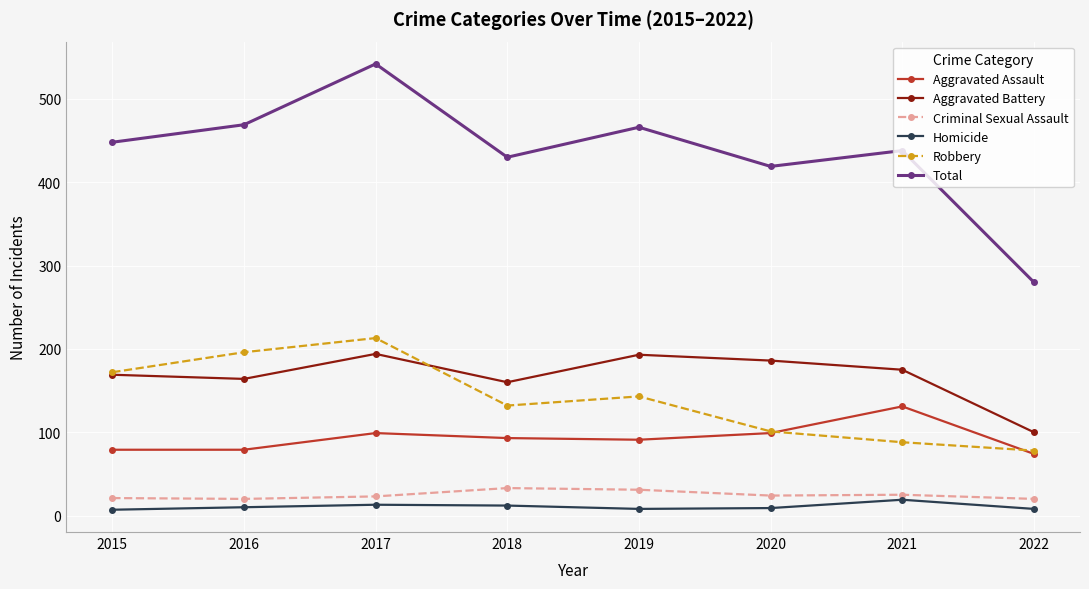

Between 2015 and 2017, which series saw the biggest shift?

Total